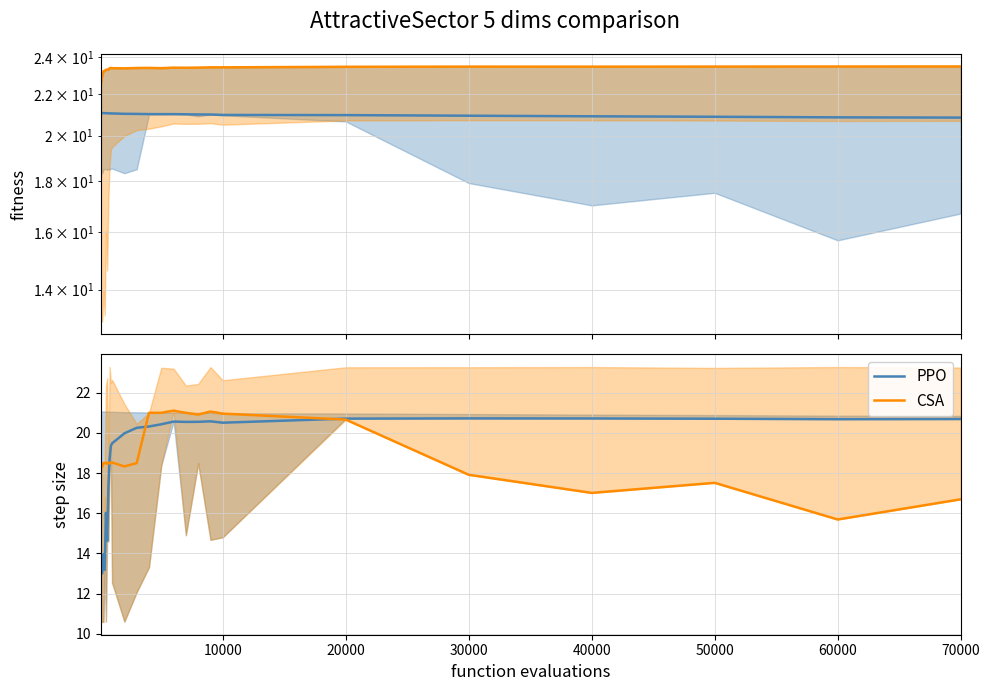

Does the chart display data point markers on the line(s)?

No